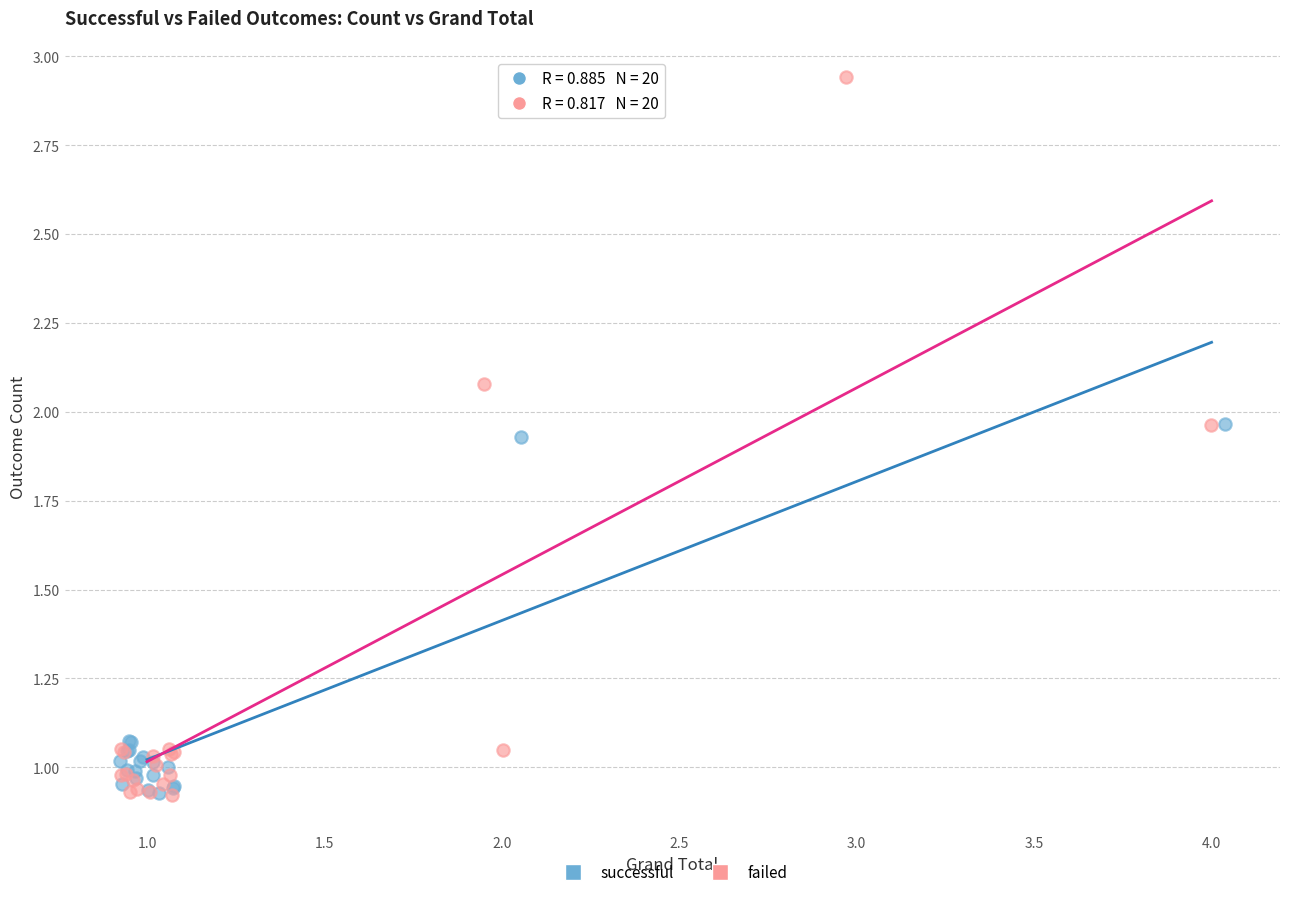

Which series has the largest Y range (max minus min)?

failed